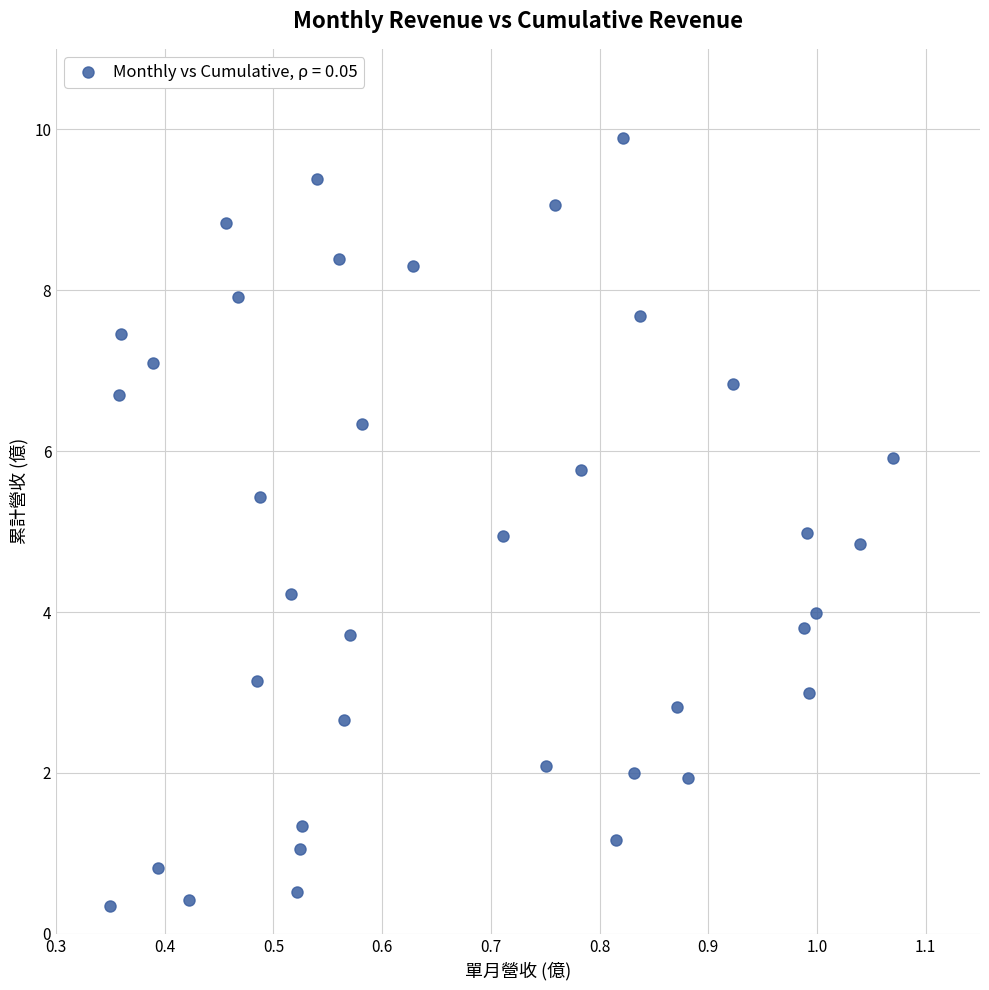

What is the range of X values (max minus min)?

0.7